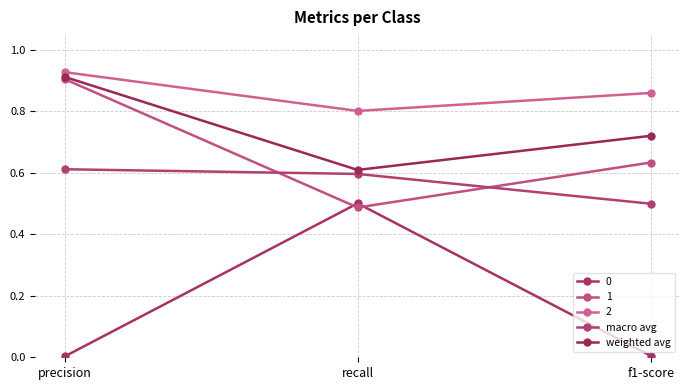

What is the label of the 1st point from the right?

f1-score